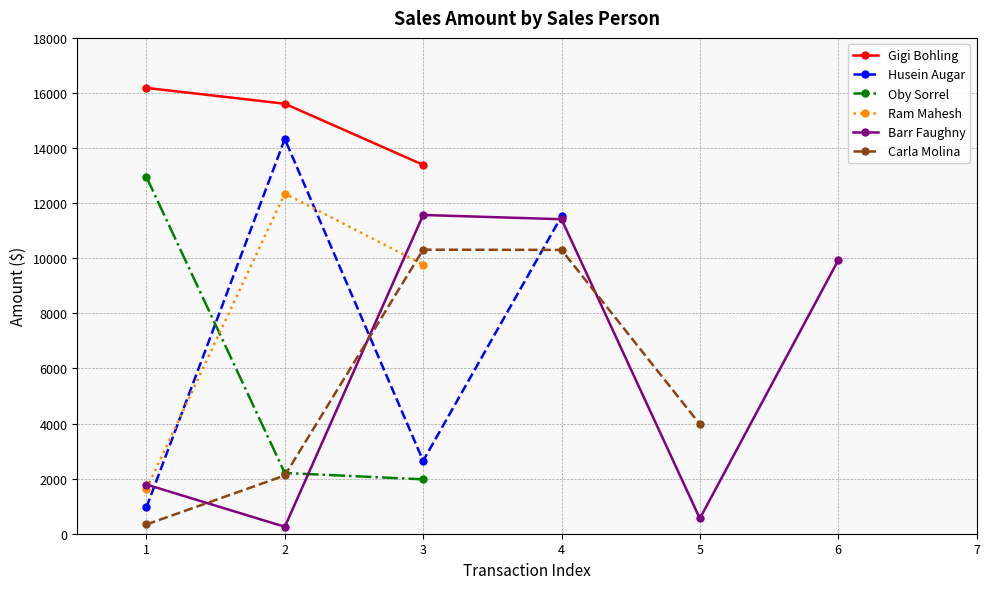

What is the maximum value for Oby Sorrel?

12950